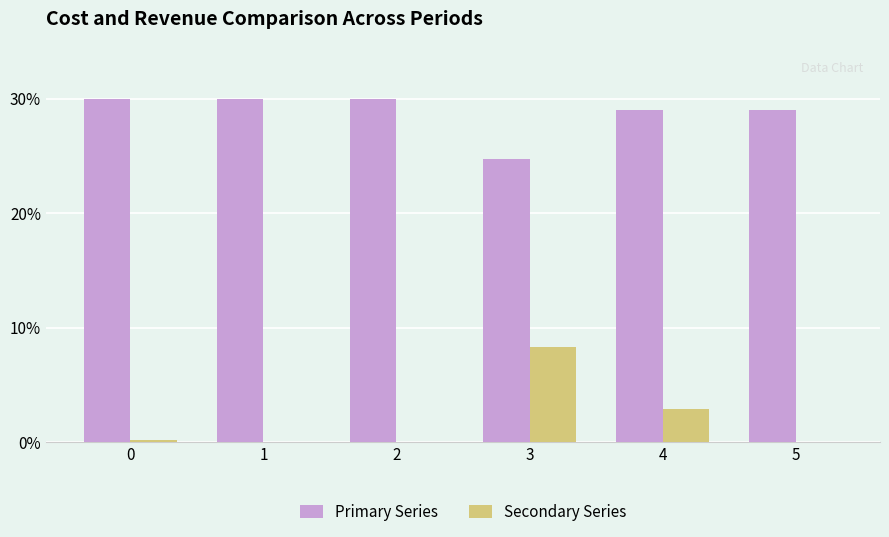

Does the chart contain stacked bars?

No